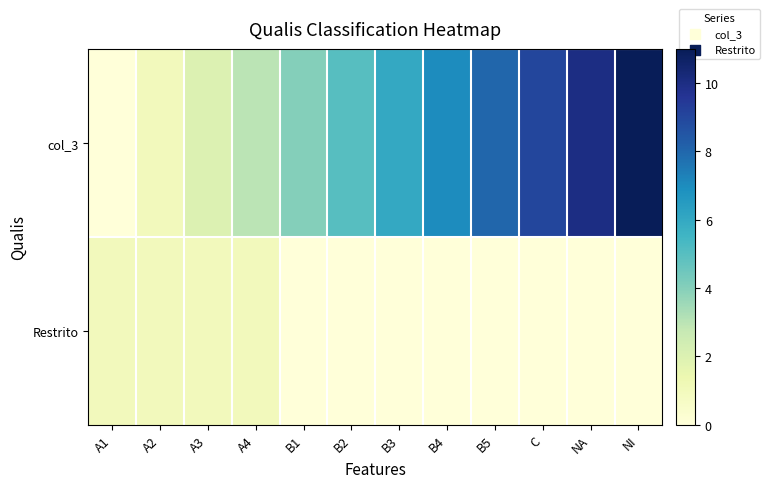

Count the number of data series in this chart.

2